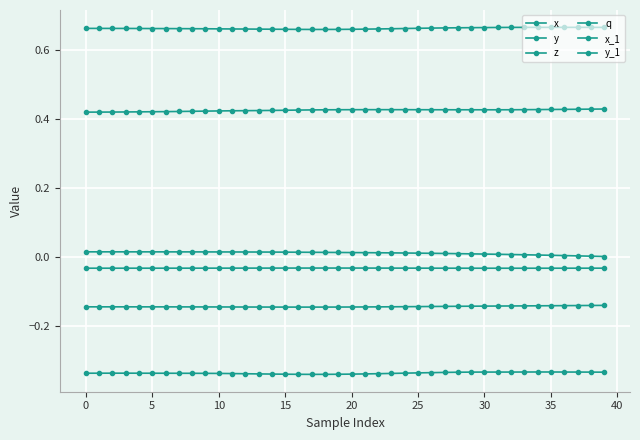

How many lines are shown in the chart?

6